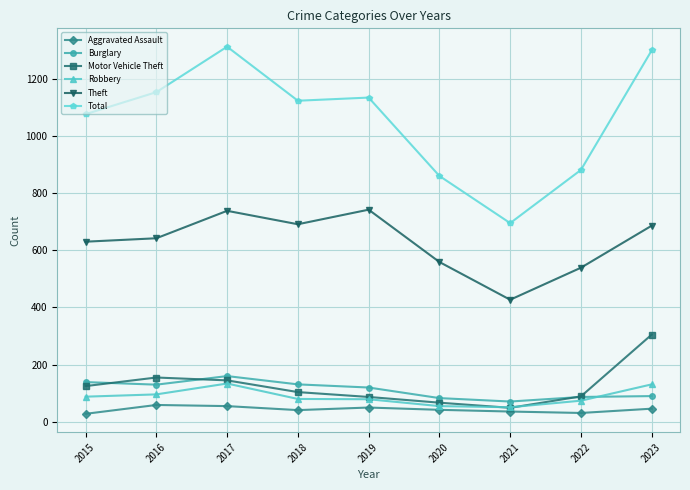

How many distinct data groups are displayed?

6